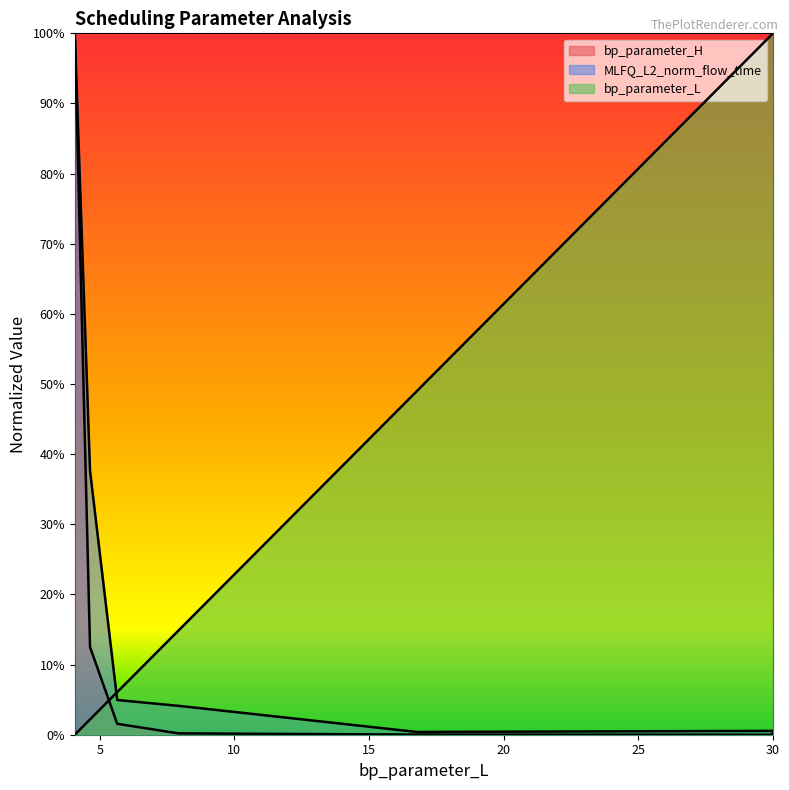

What is the sum of all bp_parameter_H values?

1.1